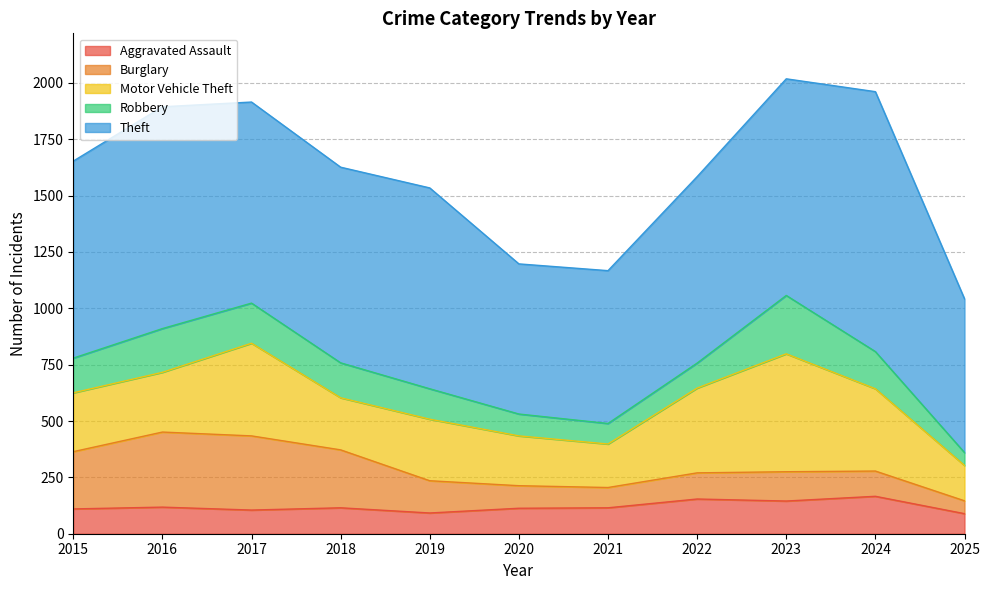

Between 2020 and 2025, which series saw the biggest shift?

Motor Vehicle Theft